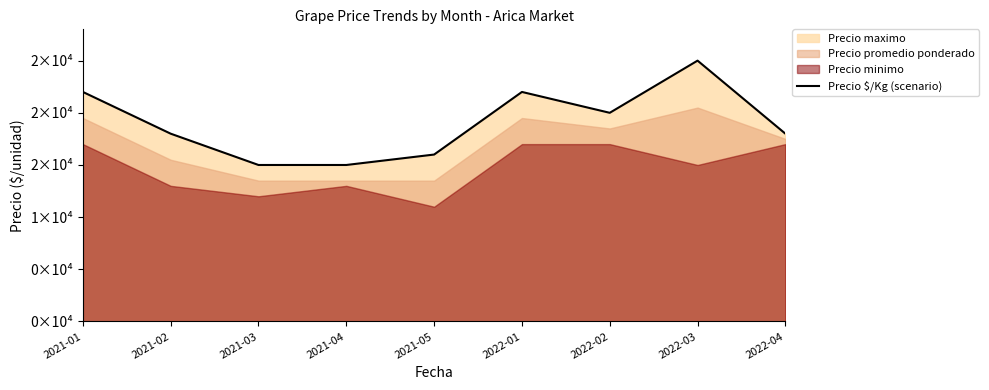

At which label does the data first exceed 18000?

2021-01